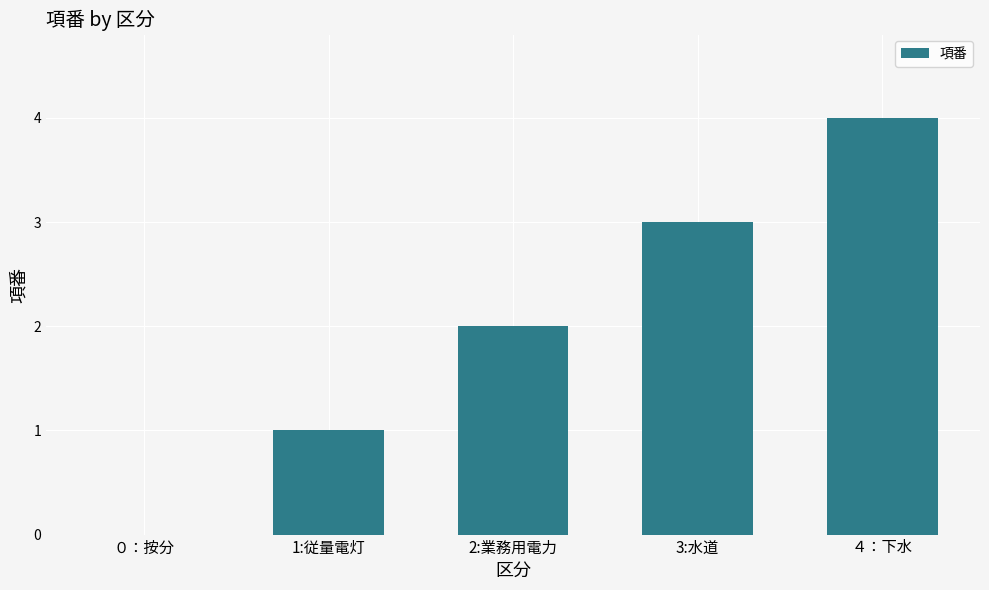

Which label corresponds to the largest value in the chart?

４：下水